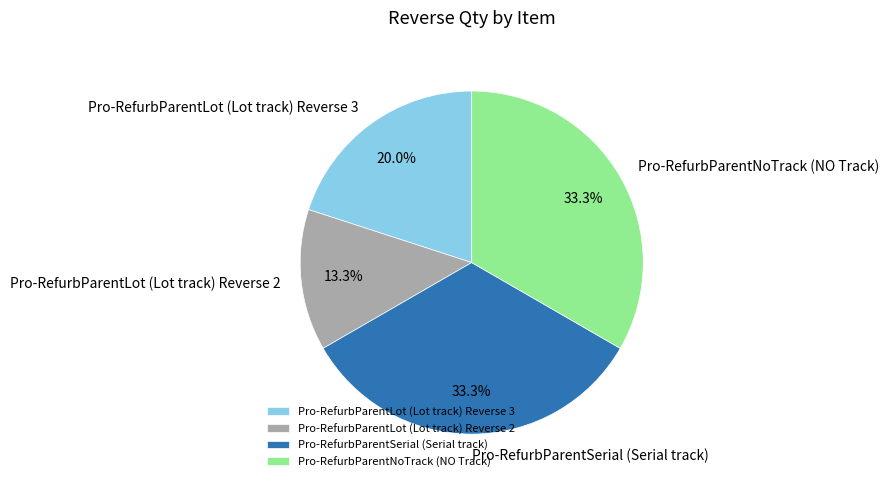

What percentage is NOT represented by Pro-RefurbParentLot (Lot track) Reverse 3?

80.0%